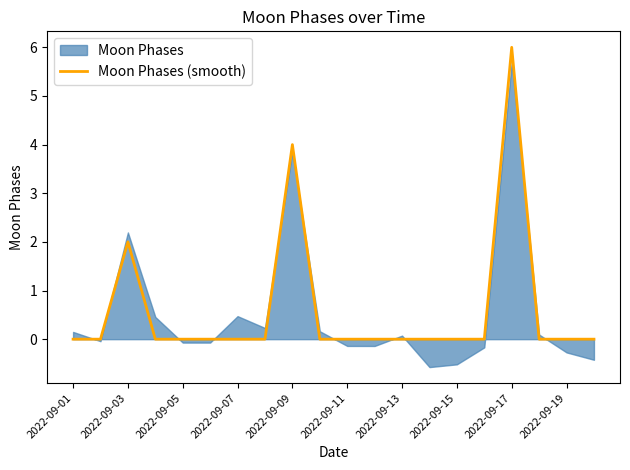

At which label does Moon Phases (smooth) reach its peak?

2022-09-17